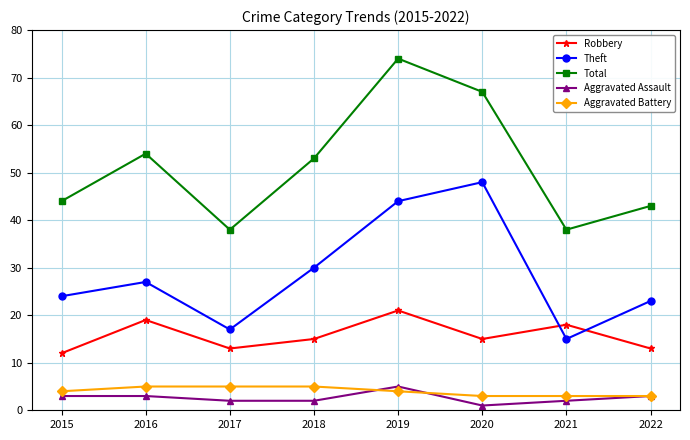

Count the number of categories in the chart.

8